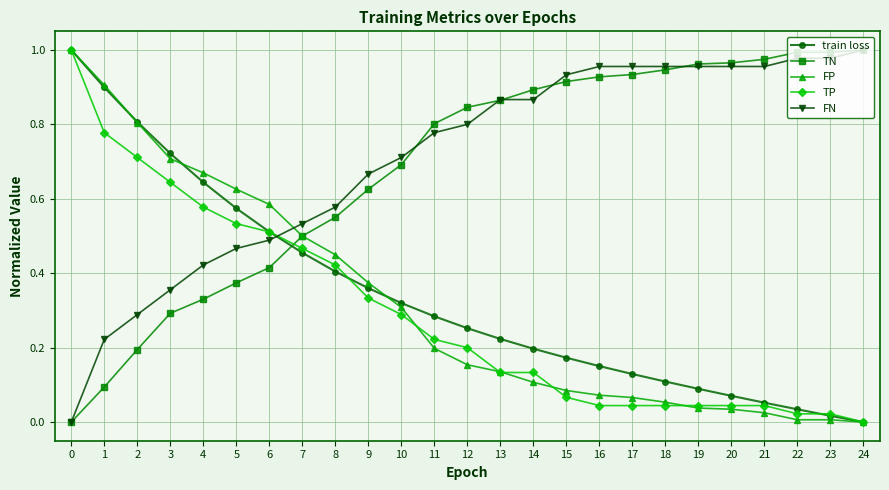

After their last crossing, which series has the higher values: TN or TP?

TN